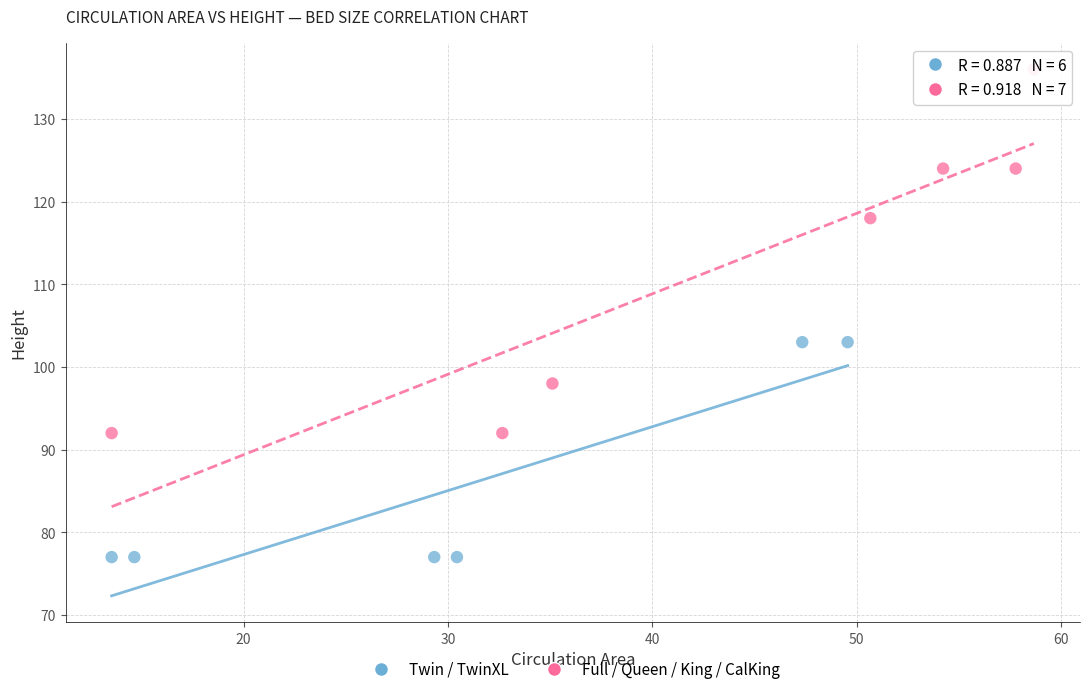

What are all the series names shown in the legend?

Twin / TwinXL, Full / Queen / King / CalKing